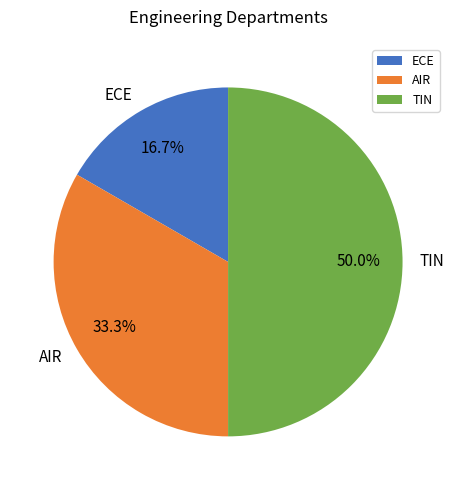

To the nearest percent, what is the difference between the largest and smallest slice percentages?

33%